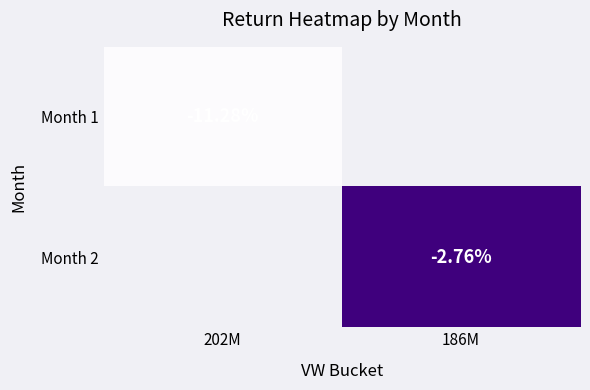

At which label is Month 1 closest to 0?

202M